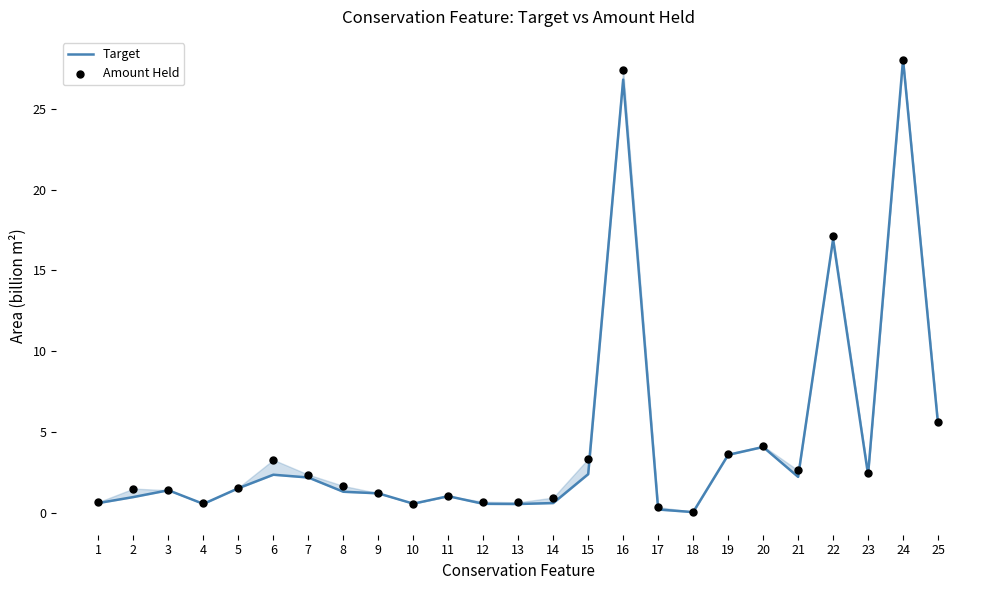

What are all the series names shown in the legend?

Target, Amount Held